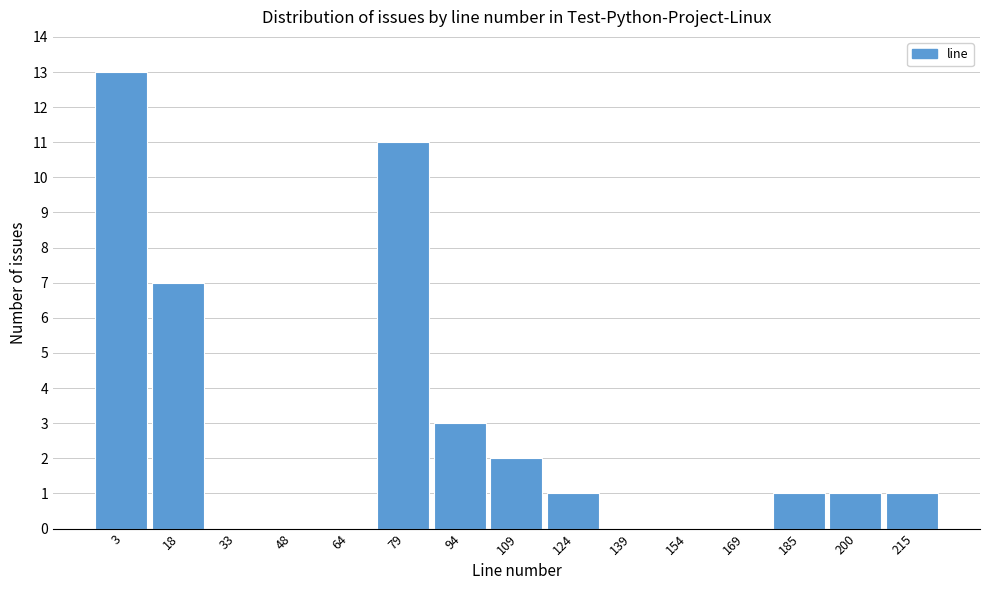

Reading right to left, transcribe all the data shown in this chart.

215=1	200=1	185=1	169=0	154=0	139=0	124=1	109=2	94=3	79=11	64=0	48=0	33=0	18=7	3=13